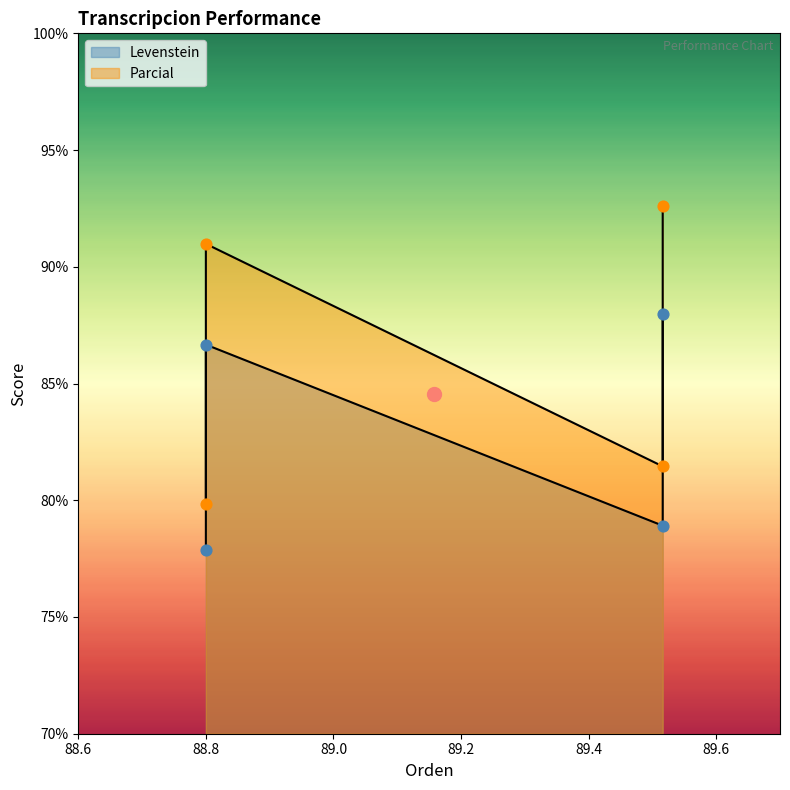

Which series reaches the maximum Y coordinate?

Parcial